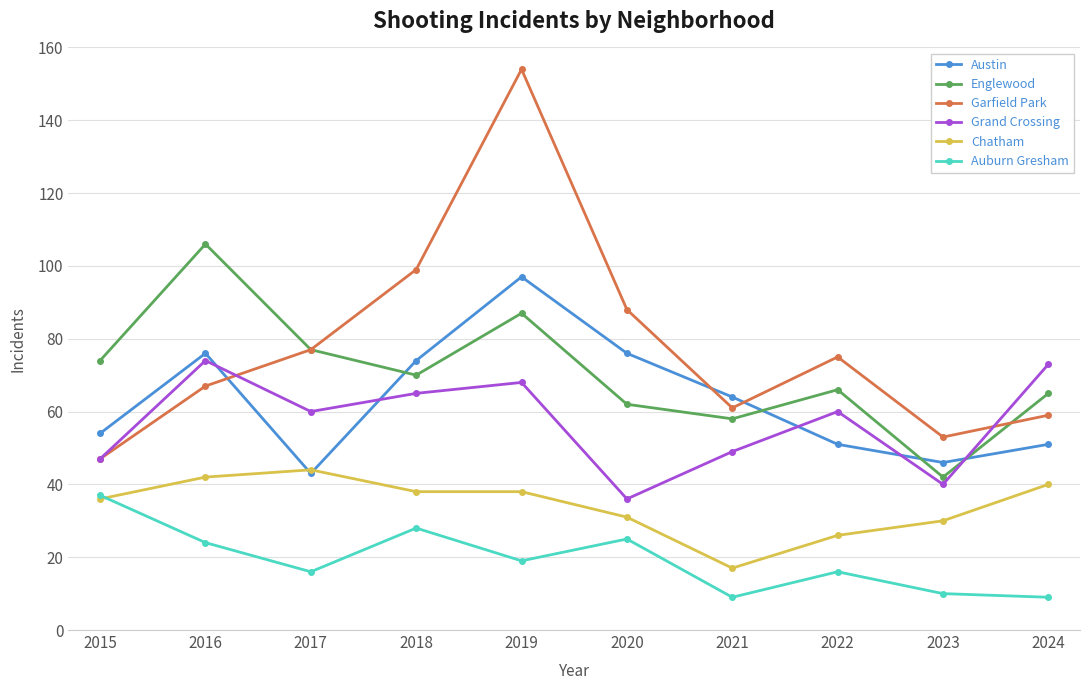

List the series in order of their peak value, lowest first.

Auburn Gresham, Chatham, Grand Crossing, Austin, Englewood, Garfield Park